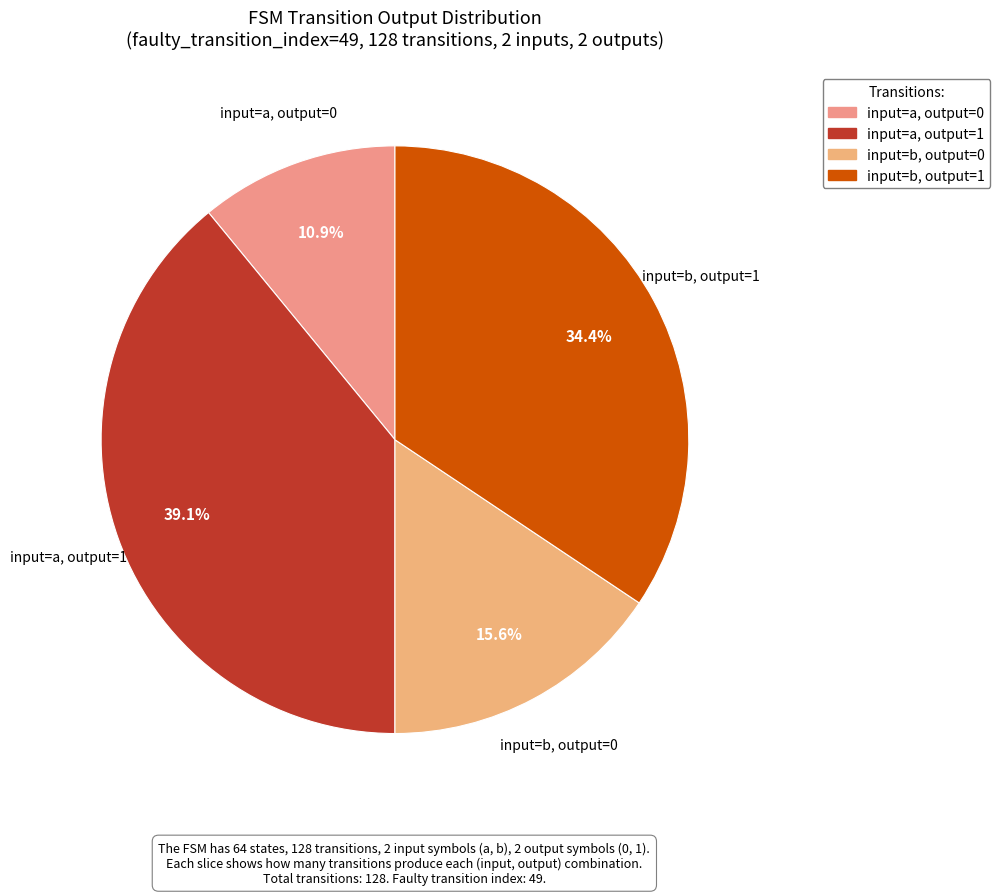

To the nearest percent, what portion does input=b, output=1 represent?

34%